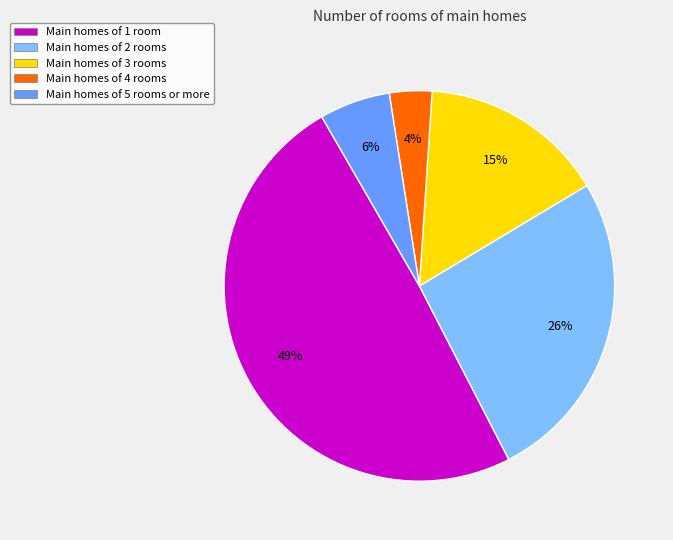

To the nearest percent, what portion does Main homes of 4 rooms represent?

4%